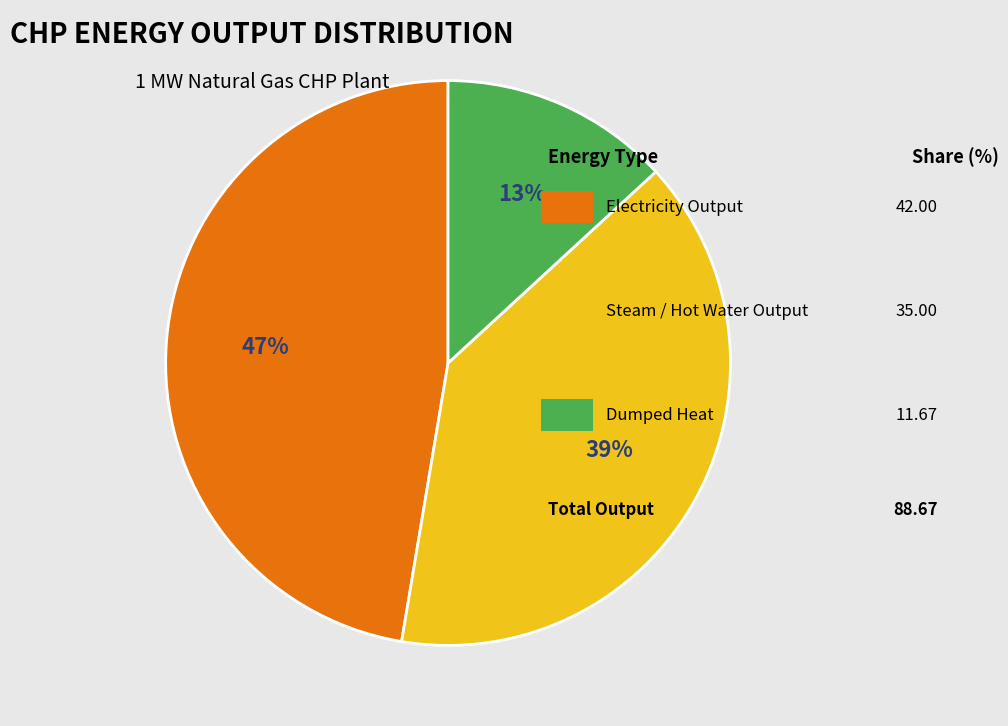

Is there any slice that represents more than half of the pie?

No